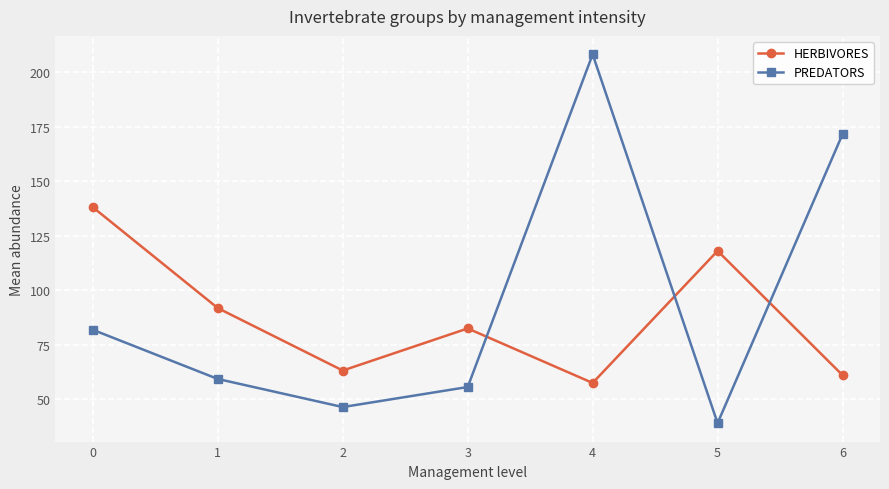

True or false: HERBIVORES and PREDATORS cross at least once.

True